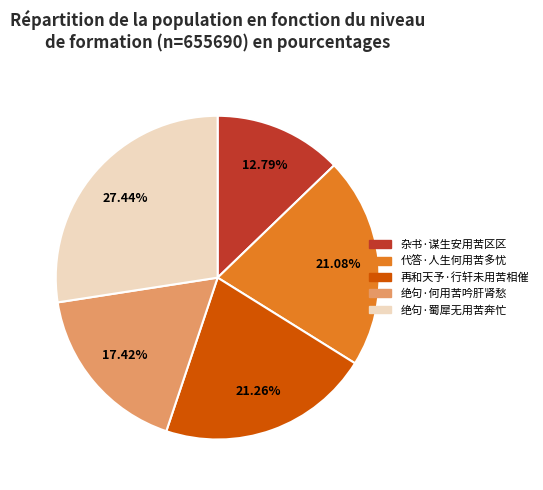

Is there any slice that represents more than half of the pie?

No